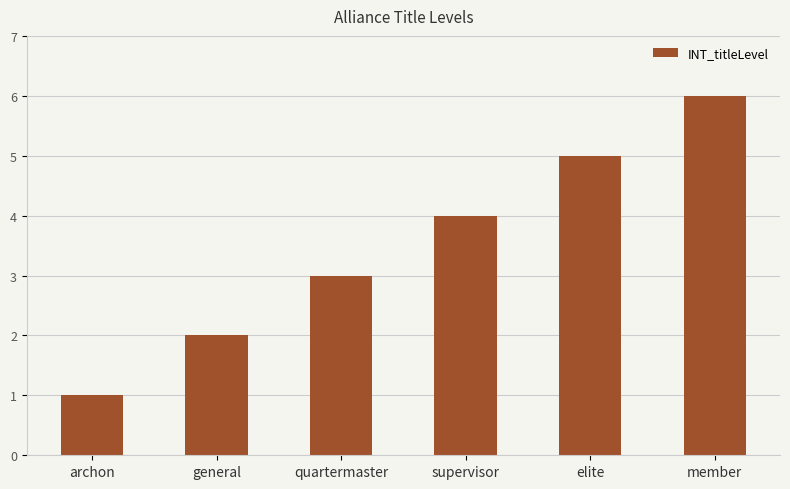

Which label corresponds to the largest value in the chart?

member